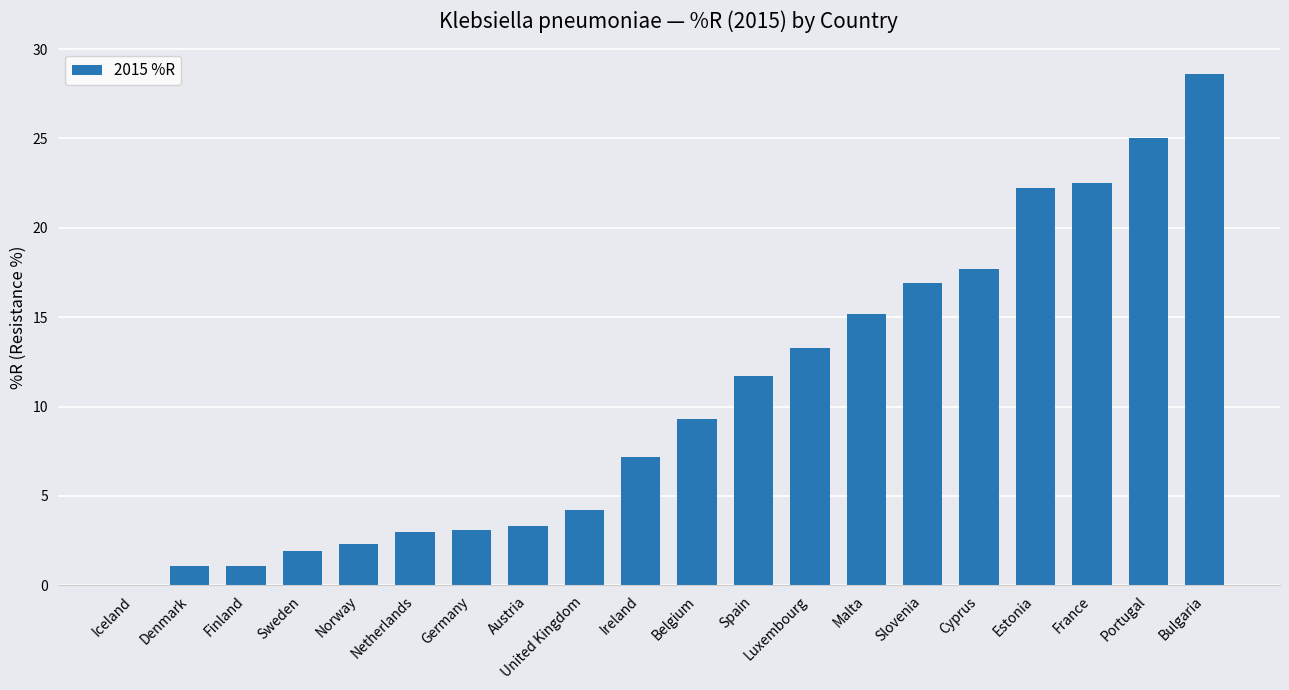

Which has a higher value, United Kingdom or Malta?

Malta